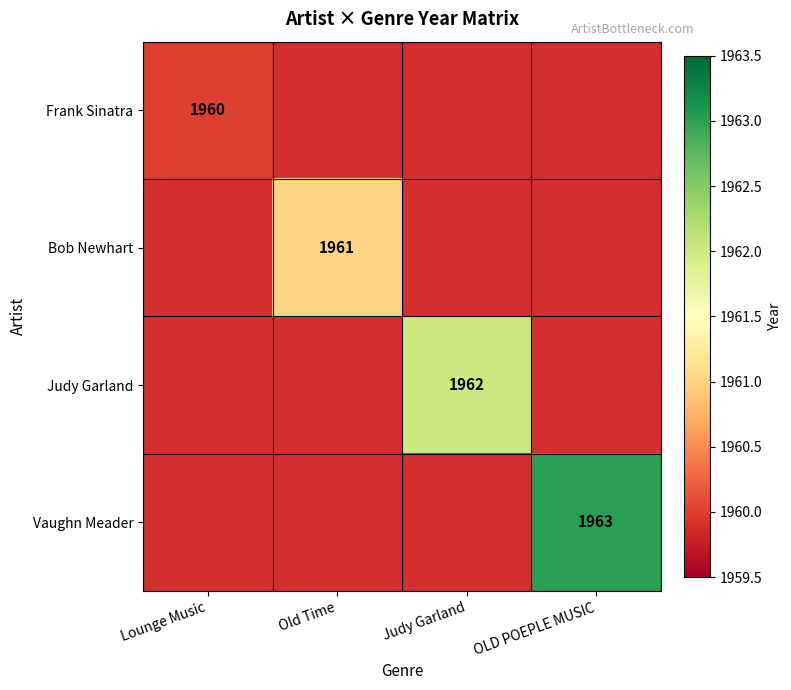

Between Judy Garland and Lounge Music, which is larger?

Lounge Music